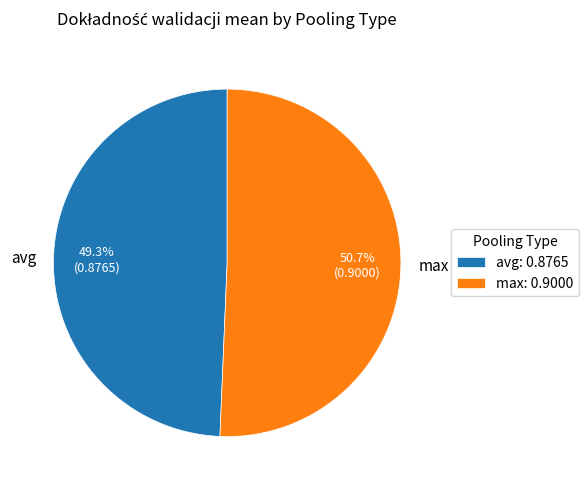

Is avg the majority of the pie?

No